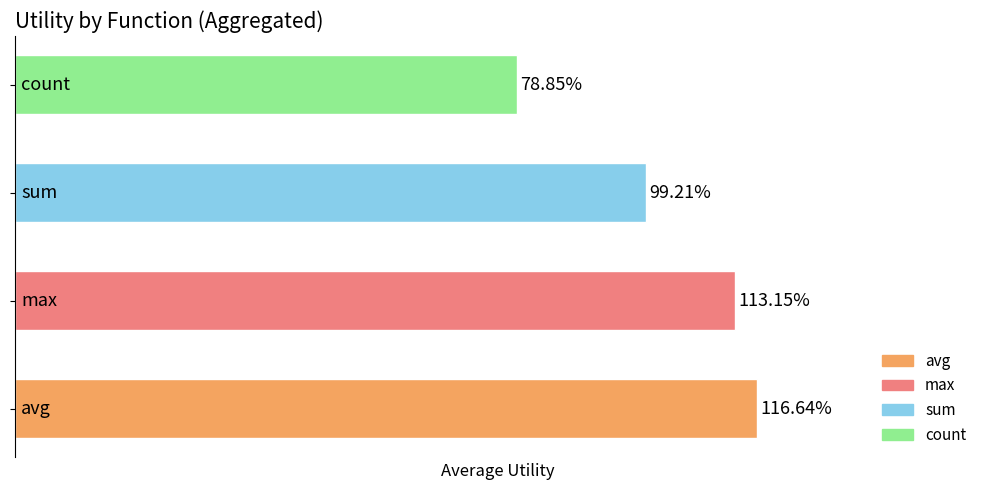

Are the bars horizontal?

Yes